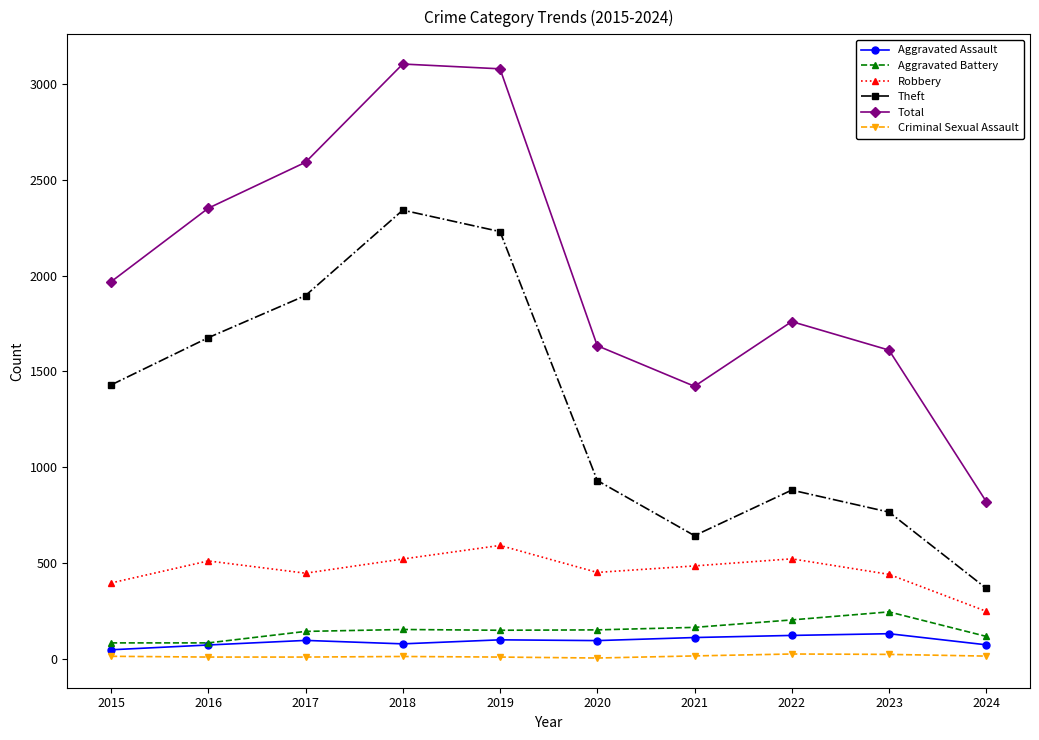

Where is the first local minimum for Theft?

2021